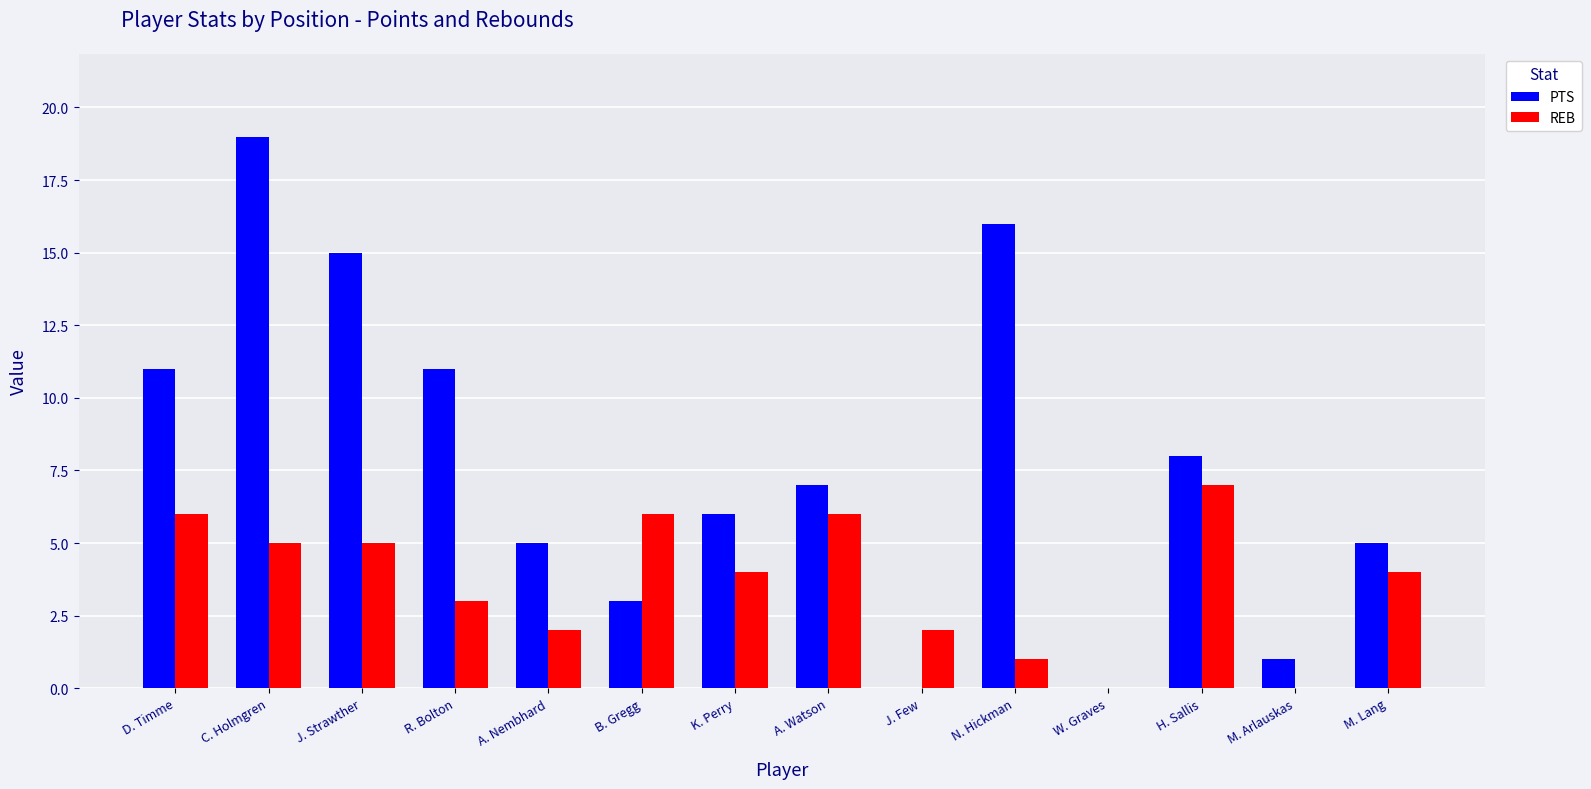

Is the value of PTS at W. Graves greater than the value of REB at B. Gregg?

No